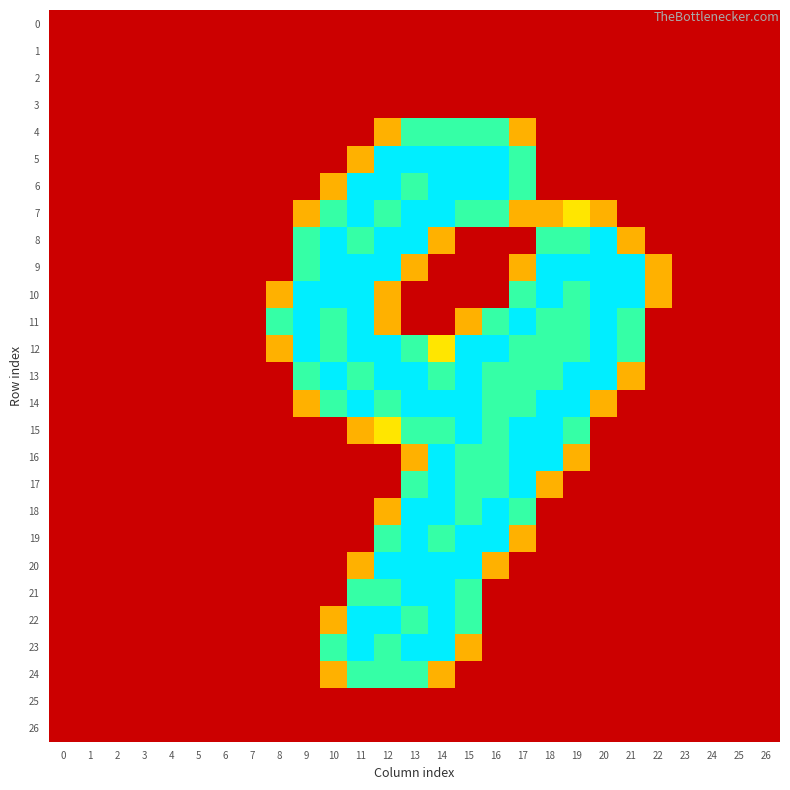

Reading left to right, what are all the values shown in this chart?

0: 0=0.0	1=0.0	2=0.0	3=0.0	4=0.0	5=0.0	6=0.0	7=0.0	8=0.0	9=0.0	10=0.0	11=0.0	12=0.0	13=0.0	14=0.0	15=0.0	16=0.0	17=0.0	18=0.0	19=0.0	20=0.0	21=0.0	22=0.0	23=0.0	24=0.0	25=0.0	26=0.0
1: 0=0.0	1=0.0	2=0.0	3=0.0	4=0.0	5=0.0	6=0.0	7=0.0	8=0.0	9=0.0	10=0.0	11=0.0	12=0.0	13=0.0	14=0.0	15=0.0	16=0.0	17=0.0	18=0.0	19=0.0	20=0.0	21=0.0	22=0.0	23=0.0	24=0.0	25=0.0	26=0.0
2: 0=0.0	1=0.0	2=0.0	3=0.0	4=0.0	5=0.0	6=0.0	7=0.0	8=0.0	9=0.0	10=0.0	11=0.0	12=0.0	13=0.0	14=0.0	15=0.0	16=0.0	17=0.0	18=0.0	19=0.0	20=0.0	21=0.0	22=0.0	23=0.0	24=0.0	25=0.0	26=0.0
3: 0=0.0	1=0.0	2=0.0	3=0.0	4=0.0	5=0.0	6=0.0	7=0.0	8=0.0	9=0.0	10=0.0	11=0.0	12=0.0	13=0.0	14=0.0	15=0.0	16=0.0	17=0.0	18=0.0	19=0.0	20=0.0	21=0.0	22=0.0	23=0.0	24=0.0	25=0.0	26=0.0
4: 0=0.0	1=0.0	2=0.0	3=0.0	4=0.0	5=0.0	6=0.0	7=0.0	8=0.0	9=0.0	10=0.0	11=0.0	12=0.8	13=1.5	14=1.5	15=1.5	16=1.5	17=0.8	18=0.0	19=0.0	20=0.0	21=0.0	22=0.0	23=0.0	24=0.0	25=0.0	26=0.0
5: 0=0.0	1=0.0	2=0.0	3=0.0	4=0.0	5=0.0	6=0.0	7=0.0	8=0.0	9=0.0	10=0.0	11=0.8	12=2.0	13=2.0	14=2.0	15=2.0	16=2.0	17=1.5	18=0.0	19=0.0	20=0.0	21=0.0	22=0.0	23=0.0	24=0.0	25=0.0	26=0.0
6: 0=0.0	1=0.0	2=0.0	3=0.0	4=0.0	5=0.0	6=0.0	7=0.0	8=0.0	9=0.0	10=0.8	11=2.0	12=2.0	13=1.5	14=2.0	15=2.0	16=2.0	17=1.5	18=0.0	19=0.0	20=0.0	21=0.0	22=0.0	23=0.0	24=0.0	25=0.0	26=0.0
7: 0=0.0	1=0.0	2=0.0	3=0.0	4=0.0	5=0.0	6=0.0	7=0.0	8=0.0	9=0.8	10=1.5	11=2.0	12=1.5	13=2.0	14=2.0	15=1.5	16=1.5	17=0.8	18=0.8	19=1.0	20=0.8	21=0.0	22=0.0	23=0.0	24=0.0	25=0.0	26=0.0
8: 0=0.0	1=0.0	2=0.0	3=0.0	4=0.0	5=0.0	6=0.0	7=0.0	8=0.0	9=1.5	10=2.0	11=1.5	12=2.0	13=2.0	14=0.8	15=0.0	16=0.0	17=0.0	18=1.5	19=1.5	20=2.0	21=0.8	22=0.0	23=0.0	24=0.0	25=0.0	26=0.0
9: 0=0.0	1=0.0	2=0.0	3=0.0	4=0.0	5=0.0	6=0.0	7=0.0	8=0.0	9=1.5	10=2.0	11=2.0	12=2.0	13=0.8	14=0.0	15=0.0	16=0.0	17=0.8	18=2.0	19=2.0	20=2.0	21=2.0	22=0.8	23=0.0	24=0.0	25=0.0	26=0.0
10: 0=0.0	1=0.0	2=0.0	3=0.0	4=0.0	5=0.0	6=0.0	7=0.0	8=0.8	9=2.0	10=2.0	11=2.0	12=0.8	13=0.0	14=0.0	15=0.0	16=0.0	17=1.5	18=2.0	19=1.5	20=2.0	21=2.0	22=0.8	23=0.0	24=0.0	25=0.0	26=0.0
11: 0=0.0	1=0.0	2=0.0	3=0.0	4=0.0	5=0.0	6=0.0	7=0.0	8=1.5	9=2.0	10=1.5	11=2.0	12=0.8	13=0.0	14=0.0	15=0.8	16=1.5	17=2.0	18=1.5	19=1.5	20=2.0	21=1.5	22=0.0	23=0.0	24=0.0	25=0.0	26=0.0
12: 0=0.0	1=0.0	2=0.0	3=0.0	4=0.0	5=0.0	6=0.0	7=0.0	8=0.8	9=2.0	10=1.5	11=2.0	12=2.0	13=1.5	14=1.0	15=2.0	16=2.0	17=1.5	18=1.5	19=1.5	20=2.0	21=1.5	22=0.0	23=0.0	24=0.0	25=0.0	26=0.0
13: 0=0.0	1=0.0	2=0.0	3=0.0	4=0.0	5=0.0	6=0.0	7=0.0	8=0.0	9=1.5	10=2.0	11=1.5	12=2.0	13=2.0	14=1.5	15=2.0	16=1.5	17=1.5	18=1.5	19=2.0	20=2.0	21=0.8	22=0.0	23=0.0	24=0.0	25=0.0	26=0.0
14: 0=0.0	1=0.0	2=0.0	3=0.0	4=0.0	5=0.0	6=0.0	7=0.0	8=0.0	9=0.8	10=1.5	11=2.0	12=1.5	13=2.0	14=2.0	15=2.0	16=1.5	17=1.5	18=2.0	19=2.0	20=0.8	21=0.0	22=0.0	23=0.0	24=0.0	25=0.0	26=0.0
15: 0=0.0	1=0.0	2=0.0	3=0.0	4=0.0	5=0.0	6=0.0	7=0.0	8=0.0	9=0.0	10=0.0	11=0.8	12=1.0	13=1.5	14=1.5	15=2.0	16=1.5	17=2.0	18=2.0	19=1.5	20=0.0	21=0.0	22=0.0	23=0.0	24=0.0	25=0.0	26=0.0
16: 0=0.0	1=0.0	2=0.0	3=0.0	4=0.0	5=0.0	6=0.0	7=0.0	8=0.0	9=0.0	10=0.0	11=0.0	12=0.0	13=0.8	14=2.0	15=1.5	16=1.5	17=2.0	18=2.0	19=0.8	20=0.0	21=0.0	22=0.0	23=0.0	24=0.0	25=0.0	26=0.0
17: 0=0.0	1=0.0	2=0.0	3=0.0	4=0.0	5=0.0	6=0.0	7=0.0	8=0.0	9=0.0	10=0.0	11=0.0	12=0.0	13=1.5	14=2.0	15=1.5	16=1.5	17=2.0	18=0.8	19=0.0	20=0.0	21=0.0	22=0.0	23=0.0	24=0.0	25=0.0	26=0.0
18: 0=0.0	1=0.0	2=0.0	3=0.0	4=0.0	5=0.0	6=0.0	7=0.0	8=0.0	9=0.0	10=0.0	11=0.0	12=0.8	13=2.0	14=2.0	15=1.5	16=2.0	17=1.5	18=0.0	19=0.0	20=0.0	21=0.0	22=0.0	23=0.0	24=0.0	25=0.0	26=0.0
19: 0=0.0	1=0.0	2=0.0	3=0.0	4=0.0	5=0.0	6=0.0	7=0.0	8=0.0	9=0.0	10=0.0	11=0.0	12=1.5	13=2.0	14=1.5	15=2.0	16=2.0	17=0.8	18=0.0	19=0.0	20=0.0	21=0.0	22=0.0	23=0.0	24=0.0	25=0.0	26=0.0
20: 0=0.0	1=0.0	2=0.0	3=0.0	4=0.0	5=0.0	6=0.0	7=0.0	8=0.0	9=0.0	10=0.0	11=0.8	12=2.0	13=2.0	14=2.0	15=2.0	16=0.8	17=0.0	18=0.0	19=0.0	20=0.0	21=0.0	22=0.0	23=0.0	24=0.0	25=0.0	26=0.0
21: 0=0.0	1=0.0	2=0.0	3=0.0	4=0.0	5=0.0	6=0.0	7=0.0	8=0.0	9=0.0	10=0.0	11=1.5	12=1.5	13=2.0	14=2.0	15=1.5	16=0.0	17=0.0	18=0.0	19=0.0	20=0.0	21=0.0	22=0.0	23=0.0	24=0.0	25=0.0	26=0.0
22: 0=0.0	1=0.0	2=0.0	3=0.0	4=0.0	5=0.0	6=0.0	7=0.0	8=0.0	9=0.0	10=0.8	11=2.0	12=2.0	13=1.5	14=2.0	15=1.5	16=0.0	17=0.0	18=0.0	19=0.0	20=0.0	21=0.0	22=0.0	23=0.0	24=0.0	25=0.0	26=0.0
23: 0=0.0	1=0.0	2=0.0	3=0.0	4=0.0	5=0.0	6=0.0	7=0.0	8=0.0	9=0.0	10=1.5	11=2.0	12=1.5	13=2.0	14=2.0	15=0.8	16=0.0	17=0.0	18=0.0	19=0.0	20=0.0	21=0.0	22=0.0	23=0.0	24=0.0	25=0.0	26=0.0
24: 0=0.0	1=0.0	2=0.0	3=0.0	4=0.0	5=0.0	6=0.0	7=0.0	8=0.0	9=0.0	10=0.8	11=1.5	12=1.5	13=1.5	14=0.8	15=0.0	16=0.0	17=0.0	18=0.0	19=0.0	20=0.0	21=0.0	22=0.0	23=0.0	24=0.0	25=0.0	26=0.0
25: 0=0.0	1=0.0	2=0.0	3=0.0	4=0.0	5=0.0	6=0.0	7=0.0	8=0.0	9=0.0	10=0.0	11=0.0	12=0.0	13=0.0	14=0.0	15=0.0	16=0.0	17=0.0	18=0.0	19=0.0	20=0.0	21=0.0	22=0.0	23=0.0	24=0.0	25=0.0	26=0.0
26: 0=0.0	1=0.0	2=0.0	3=0.0	4=0.0	5=0.0	6=0.0	7=0.0	8=0.0	9=0.0	10=0.0	11=0.0	12=0.0	13=0.0	14=0.0	15=0.0	16=0.0	17=0.0	18=0.0	19=0.0	20=0.0	21=0.0	22=0.0	23=0.0	24=0.0	25=0.0	26=0.0